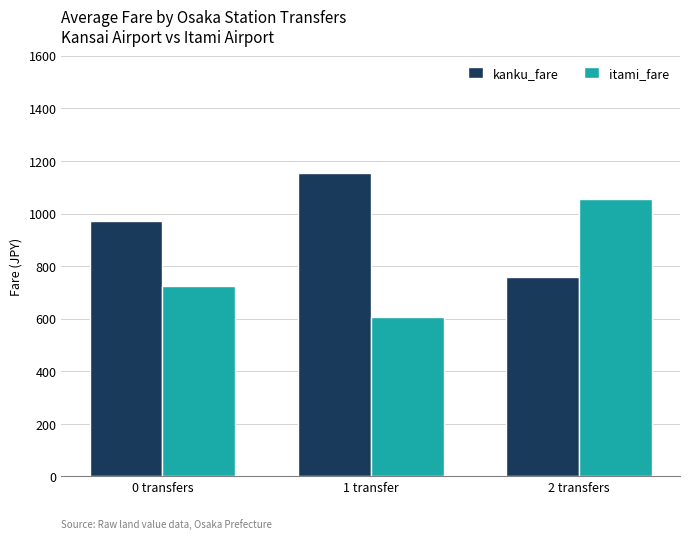

Which series changed the most between 0 transfers and 1 transfer?

kanku_fare